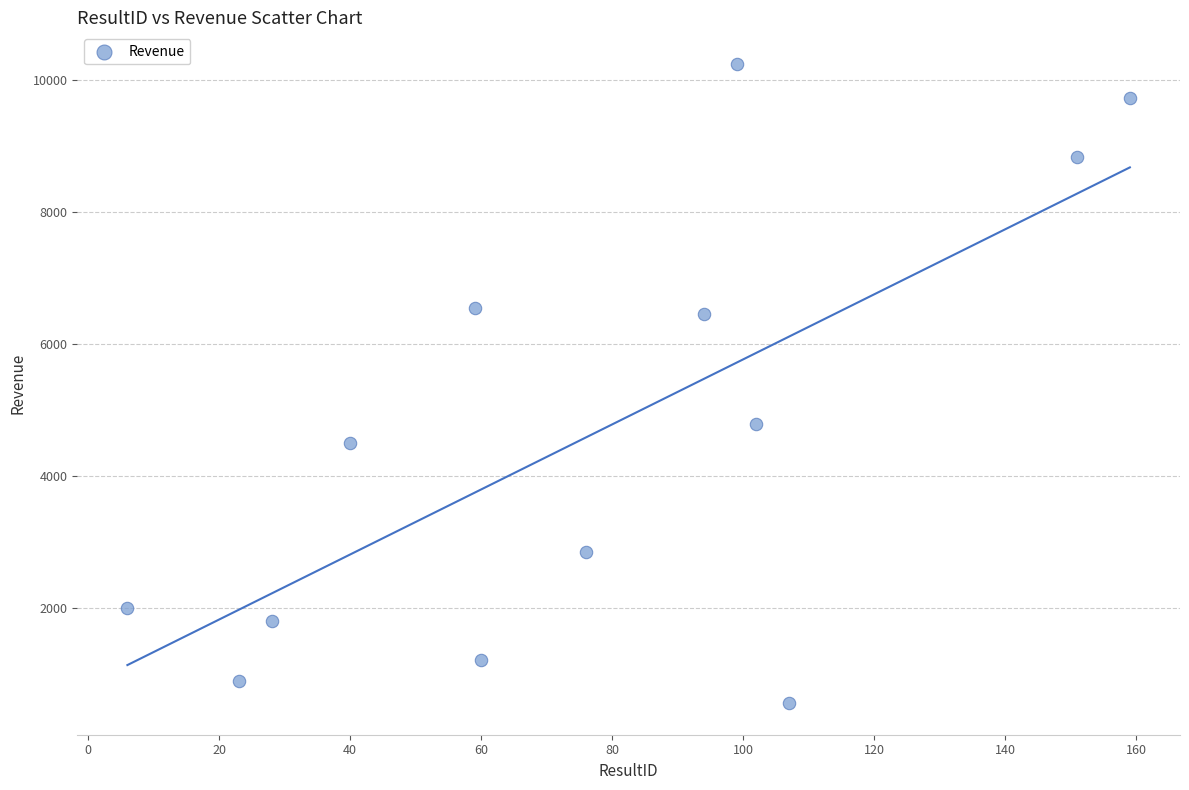

What Y value in the scatter plot is closest to 5404?

4784.1